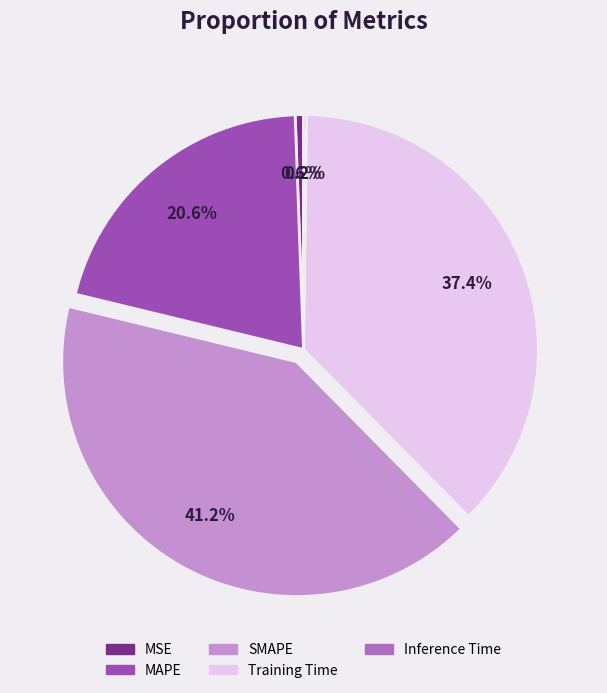

Do MSE and Training Time together represent more than half of the pie?

No